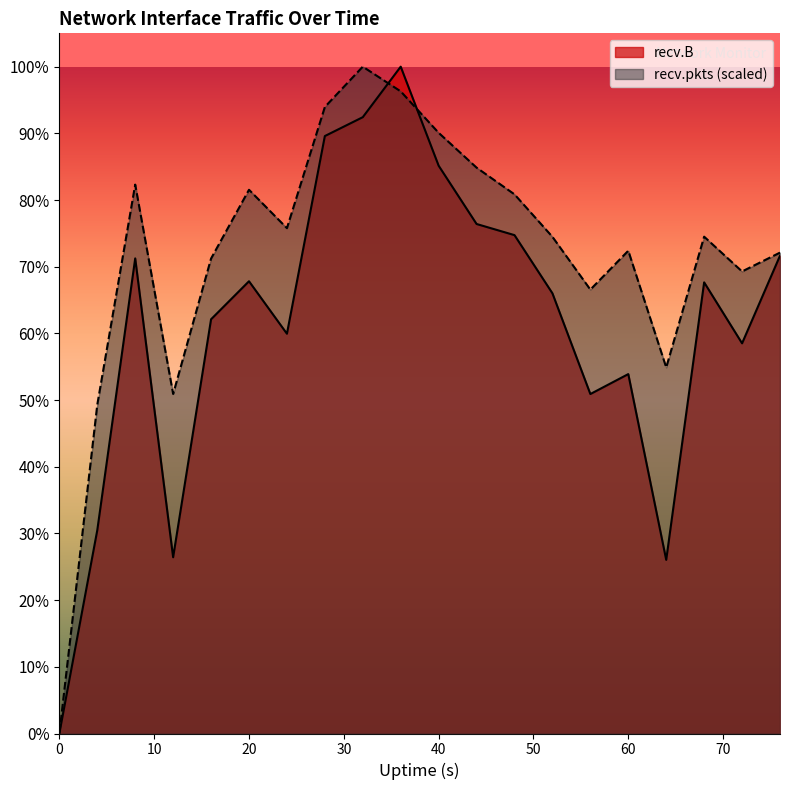

What is the difference between the recv.B values at 28 and 60?

10655675.0